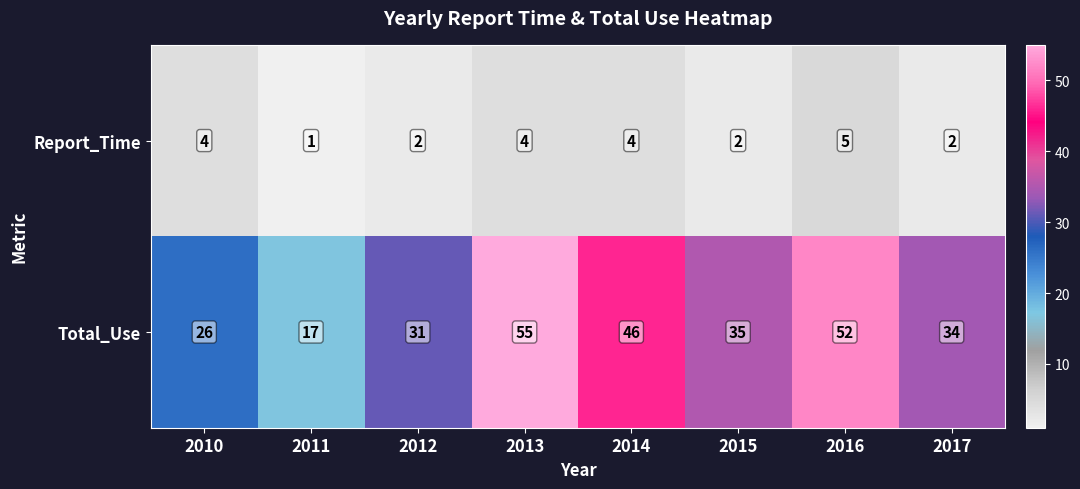

What is the difference between the second highest and minimum values in the Report_Time series?

3